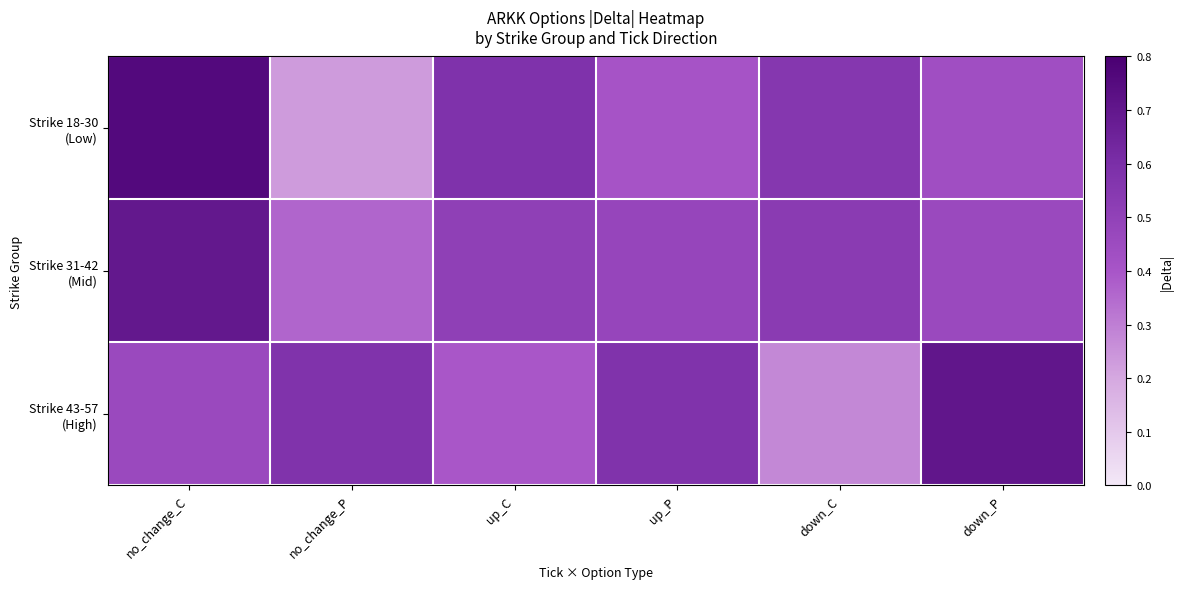

What is the smallest value displayed?

0.2